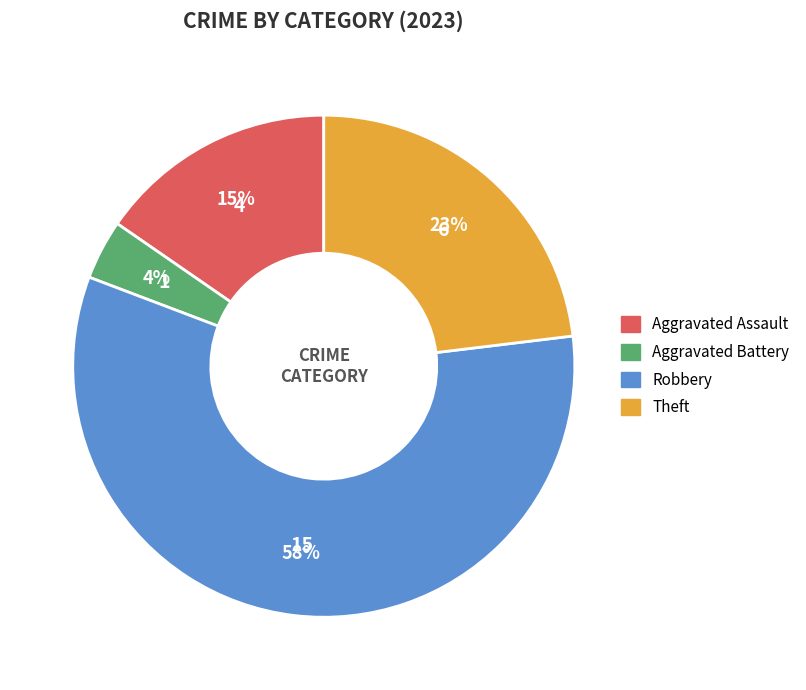

Is there a majority slice in this chart?

Yes